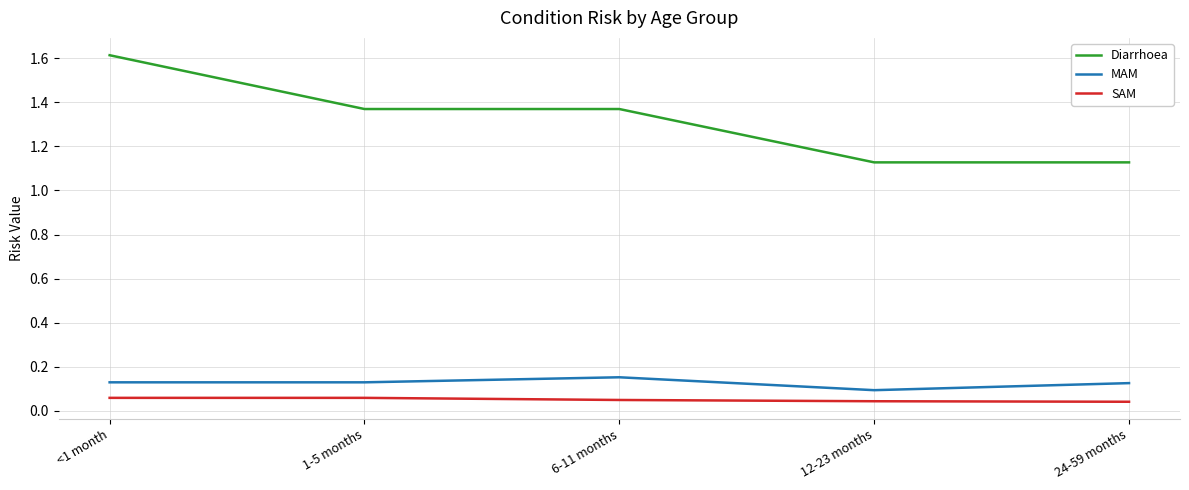

What is the greatest value displayed?

1.6